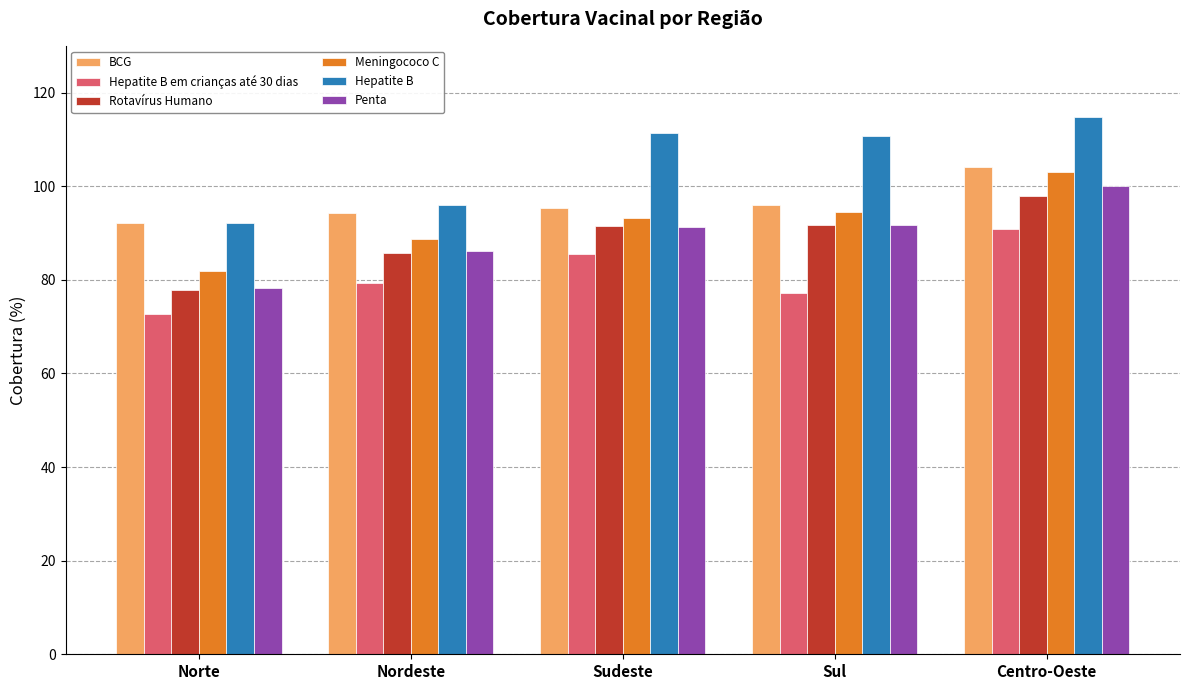

What is the highest value of the Rotavírus Humano series?

97.9